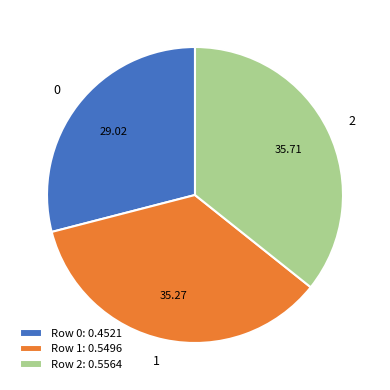

Does 0 account for over 50% of the chart?

No